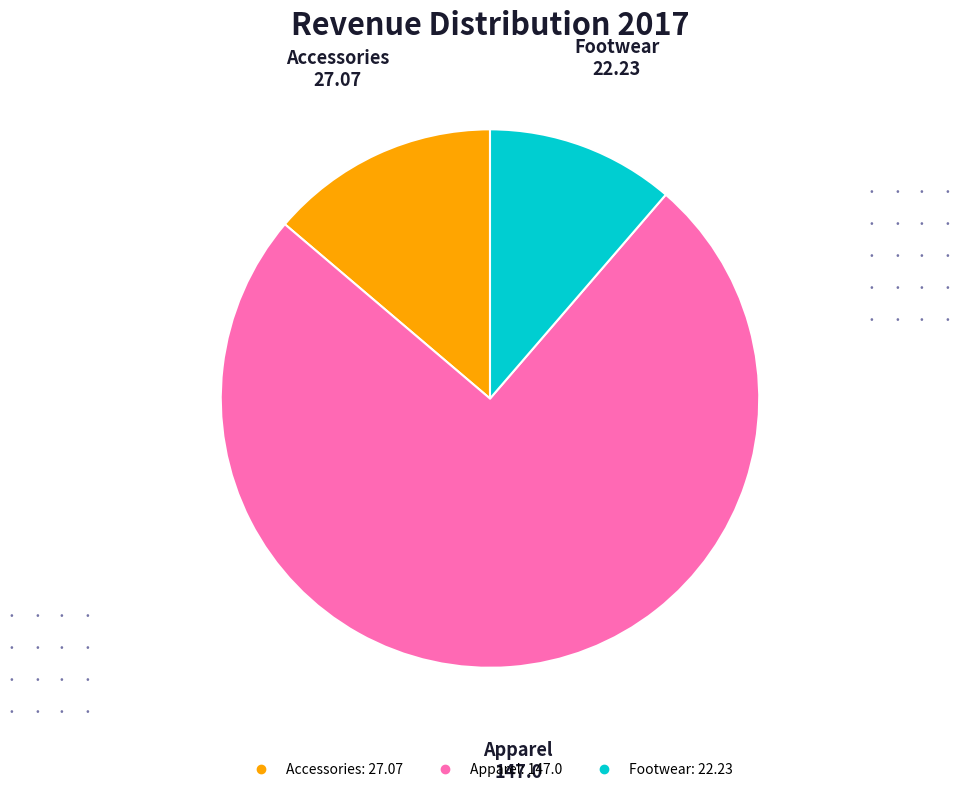

Combined, do Accessories and Apparel account for over 50%?

Yes